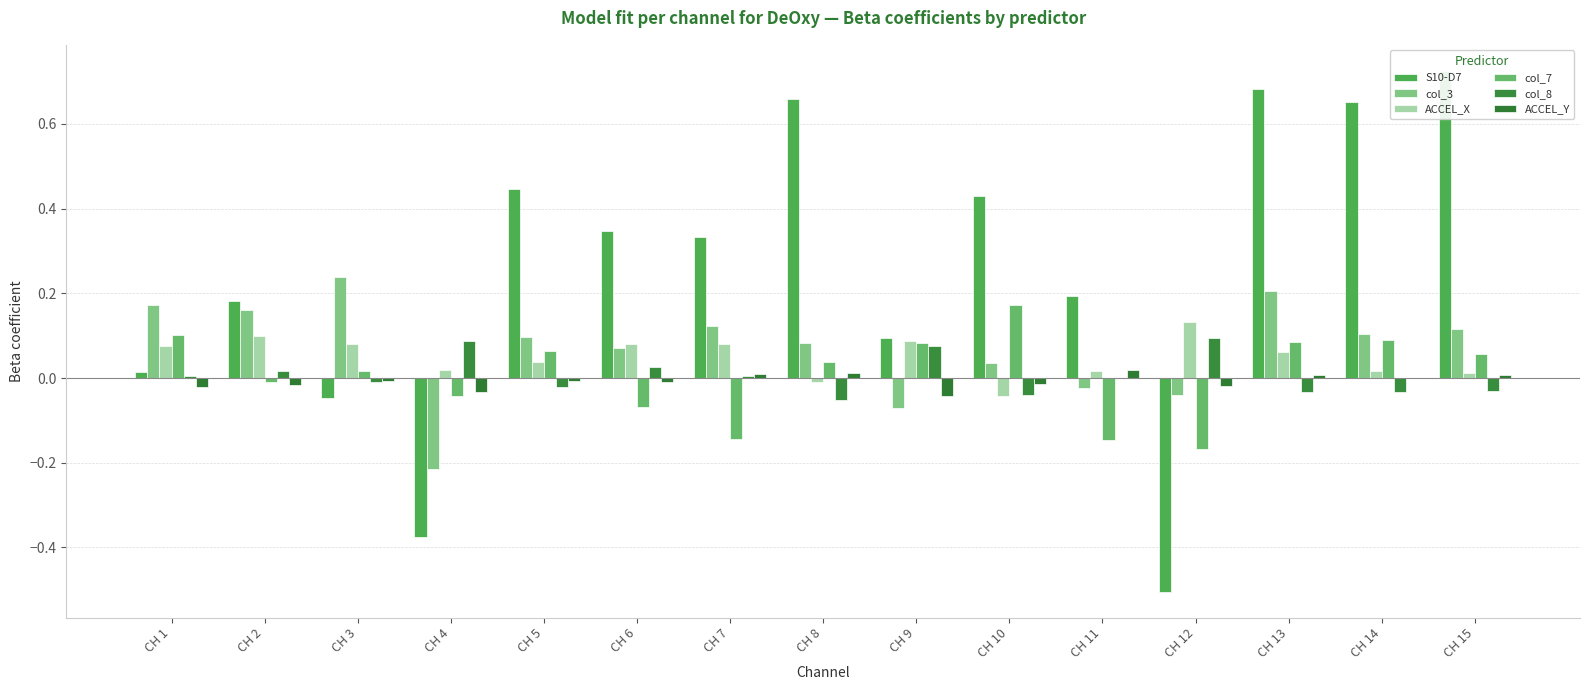

At CH 2, list the series in order from smallest to largest.

ACCEL_Y_1 Beta, col_7 Beta, col_8 Beta, ACCEL_X_1 Beta, col_3 Beta, S10 - D7 Beta